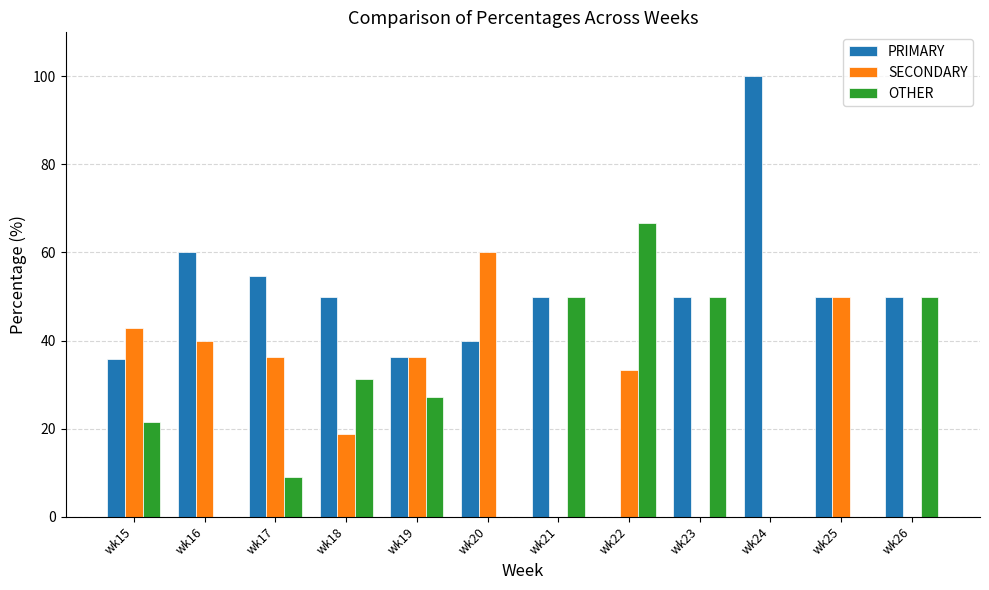

How many data points in SECONDARY are above 36?

6